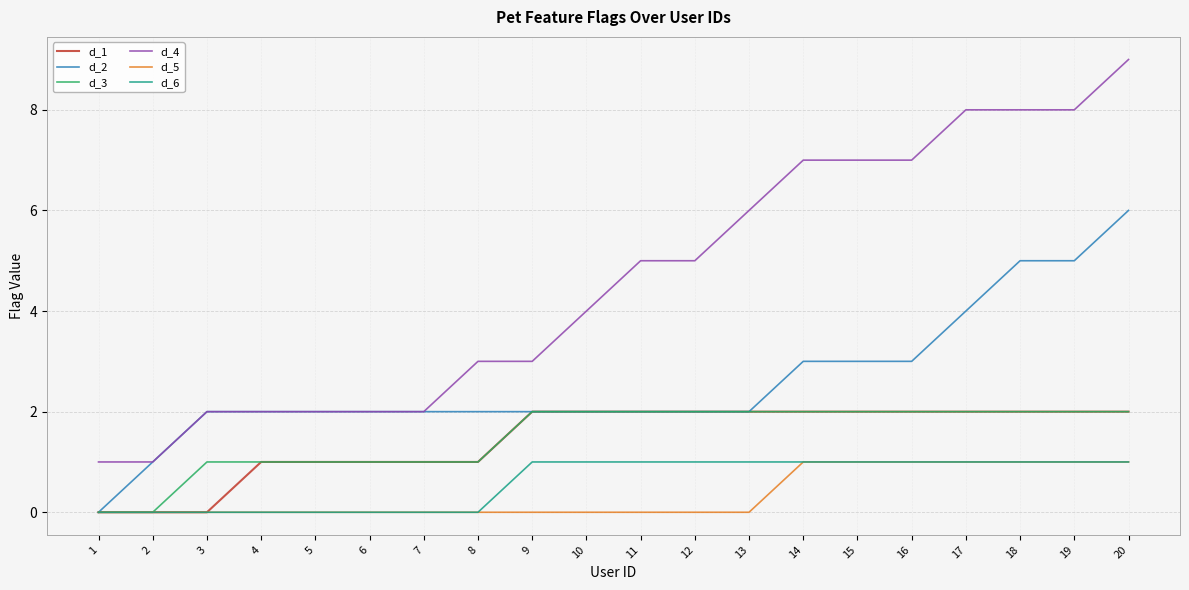

What is the spread (max minus min) of values at 13?

6